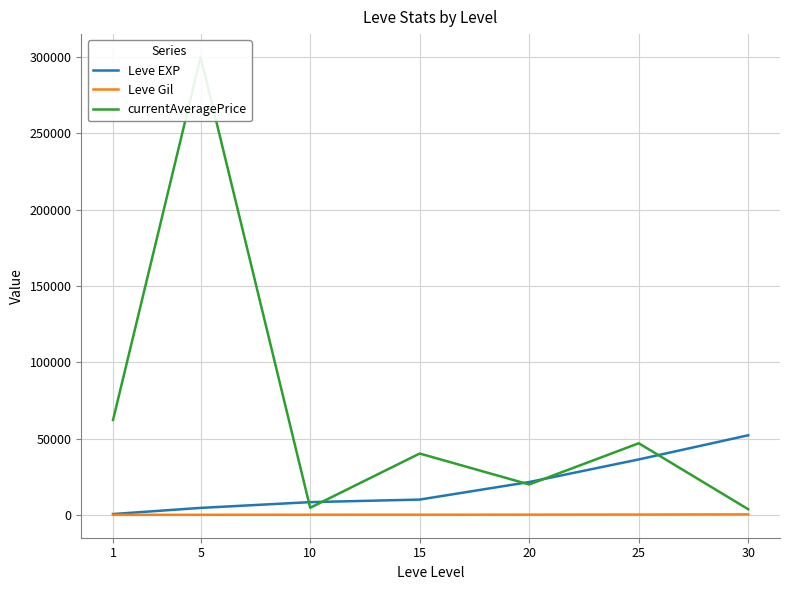

Is the value of currentAveragePrice at 30 greater than the value of Leve Gil at 10?

Yes